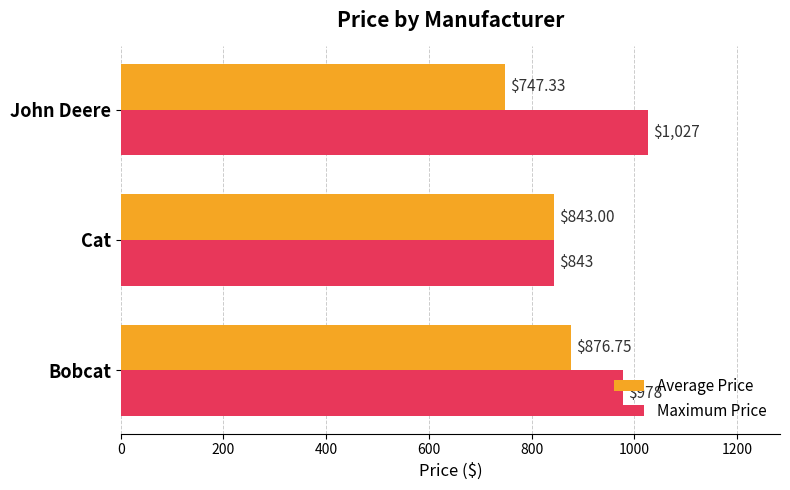

What is the average value of the Maximum Price series?

949.3